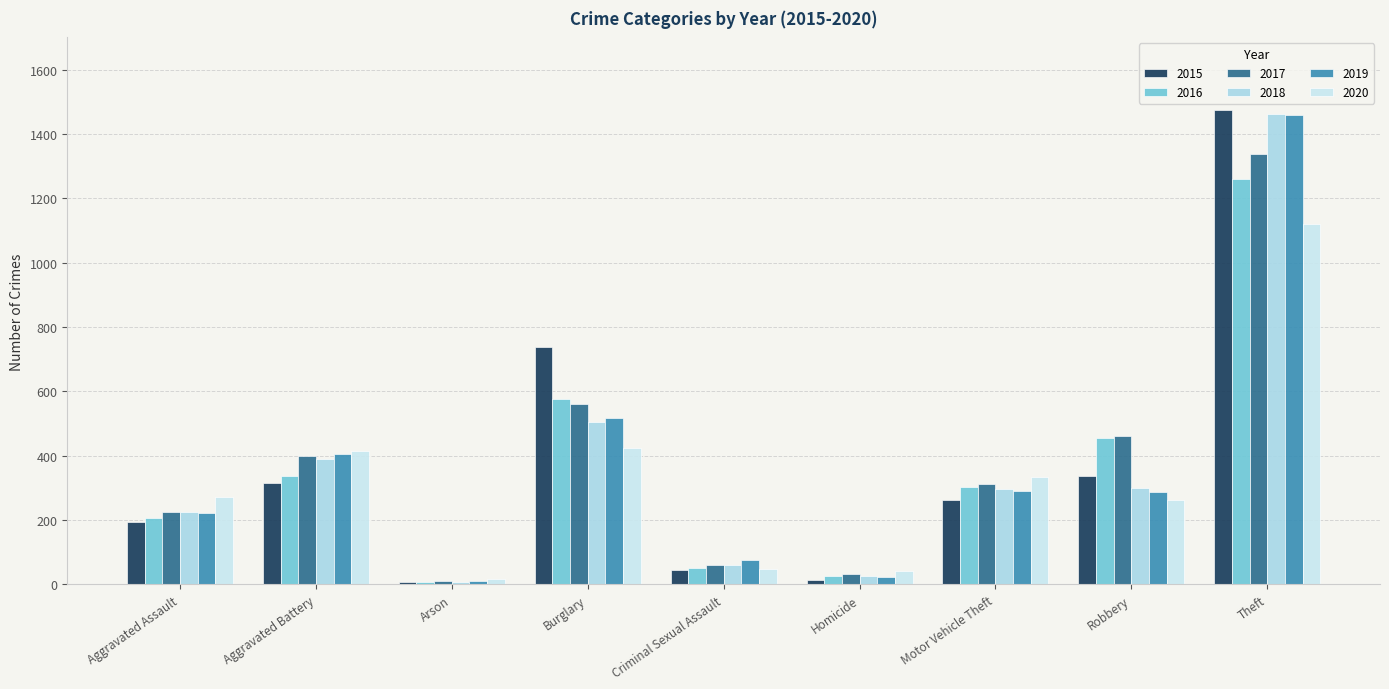

What is the value of the 2019 bar at the 7th from the left?

290